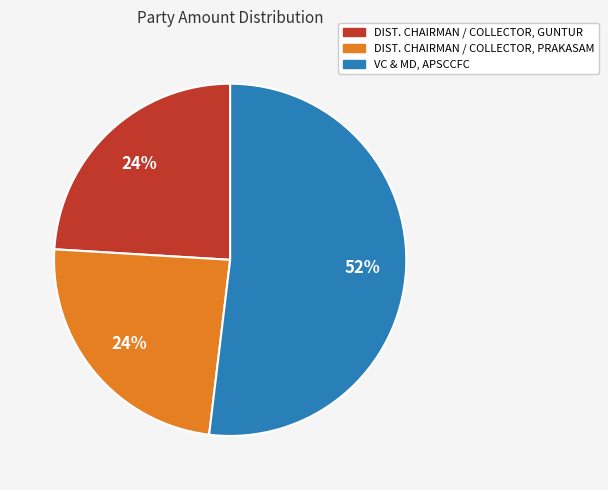

The DIST. CHAIRMAN / COLLECTOR, PRAKASAM slice represents 36% of the pie. True or false?

False